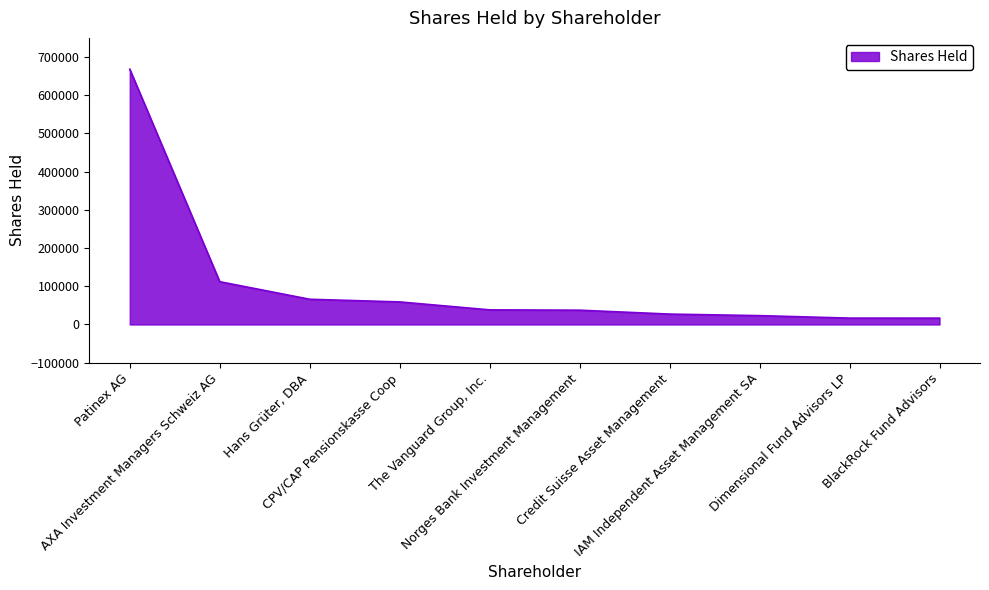

Which has a higher value, IAM Independent Asset Management SA or Hans Grüter, DBA?

Hans Grüter, DBA